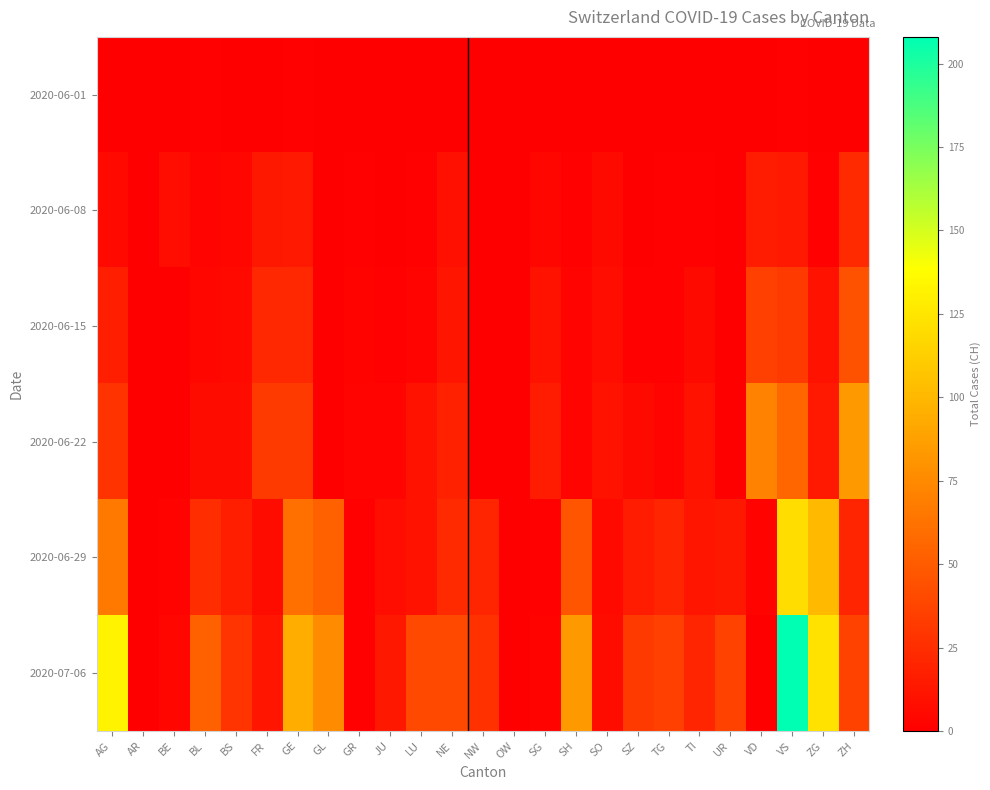

Which series has the widest spread of values?

2020-07-06